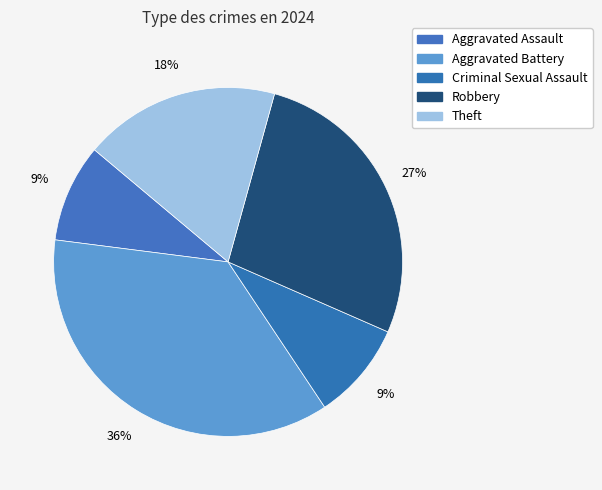

How many segments does this pie chart have?

5